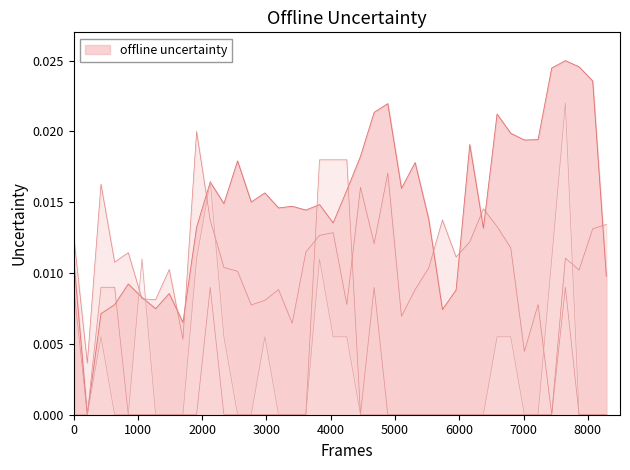

Count the punctured values in the range 0 to 1.

40